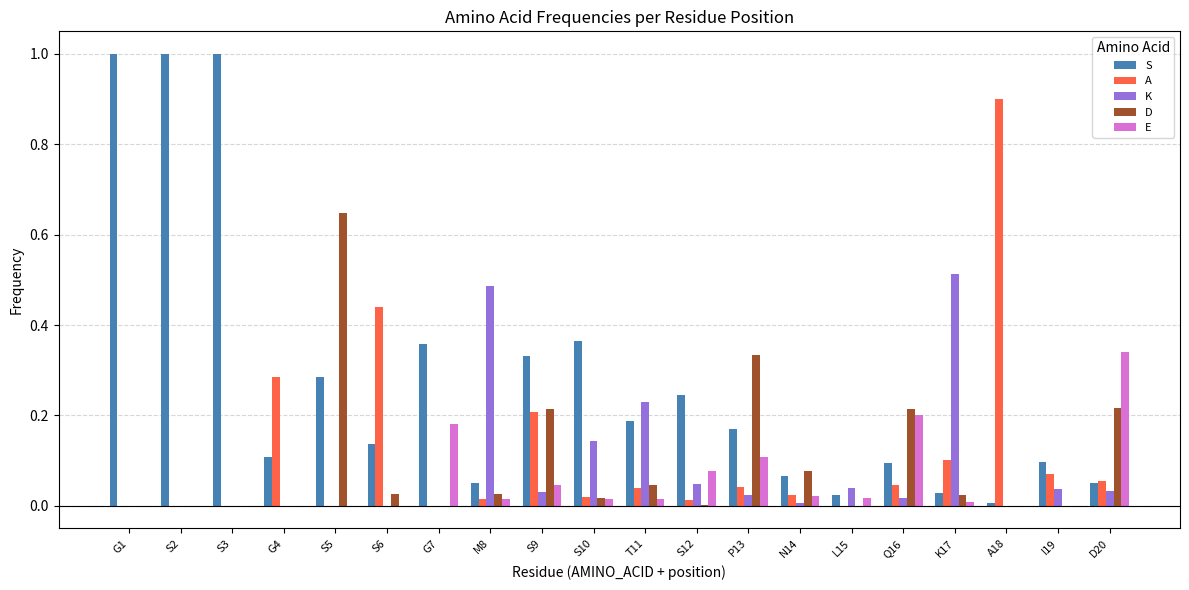

What is the sum of all S values?

5.6